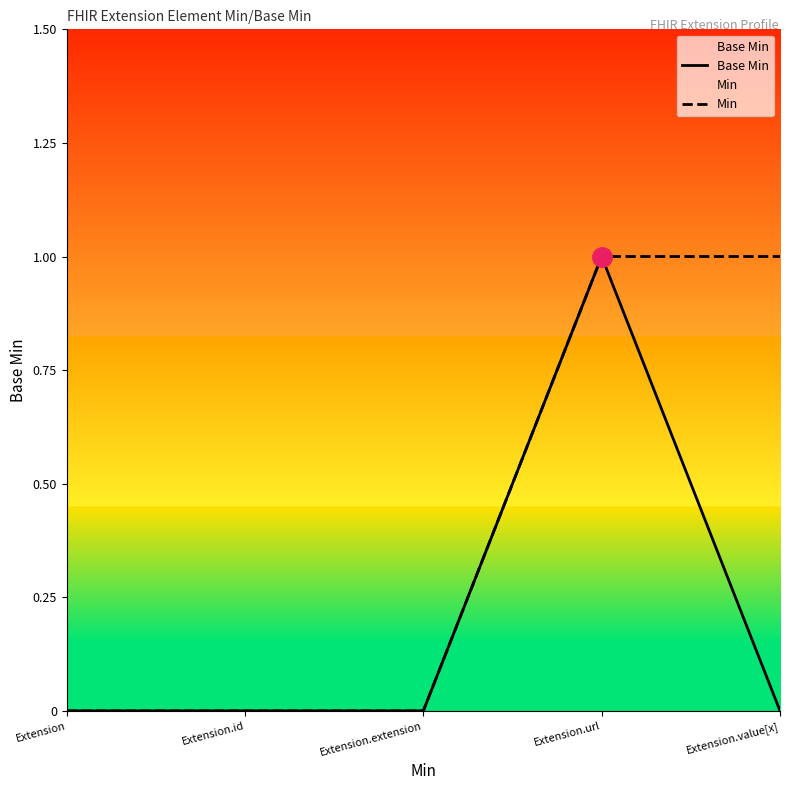

List the series in order of their overall mean, lowest first.

Base Min, Min